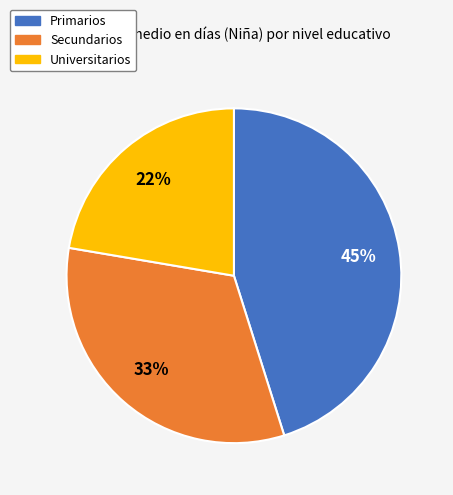

Is Universitarios the majority of the pie?

No